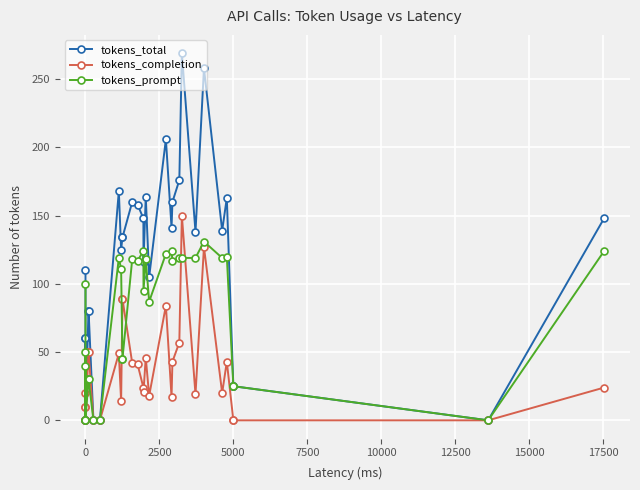

What are all the series names shown in the legend?

tokens_total, tokens_completion, tokens_prompt